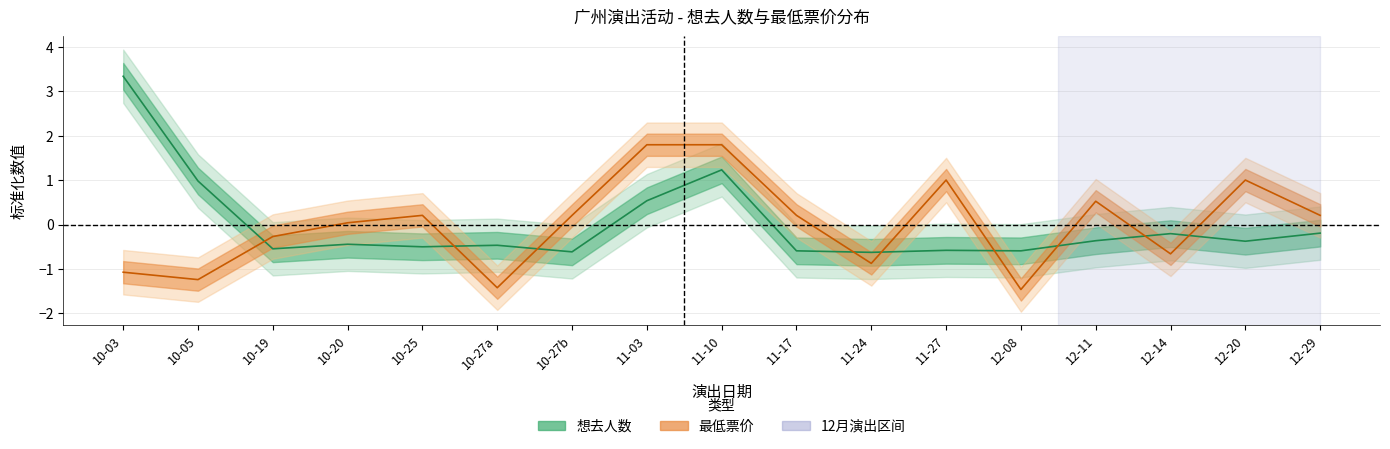

After their last crossing, which series has the higher values: 想去人数 or 最低票价?

最低票价